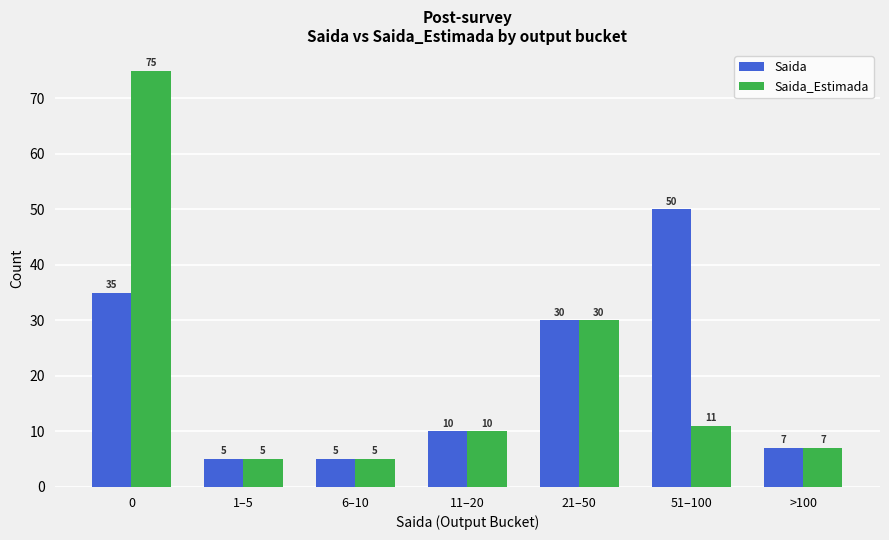

Is the value of Saida_Estimada at 51–100 greater than the value of Saida at 0?

No